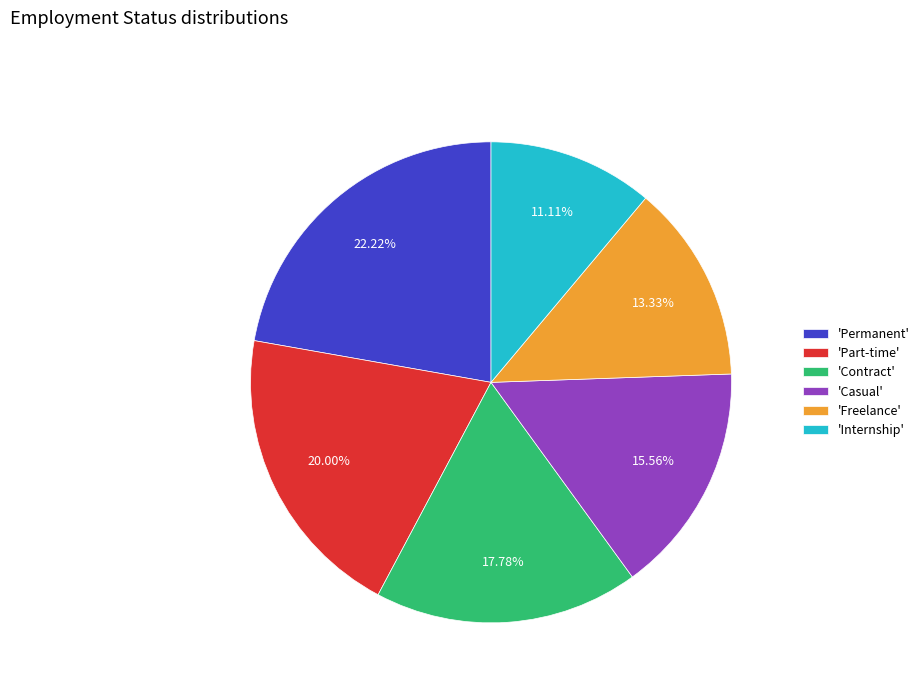

Rank the categories by value from lowest to highest.

'Internship', 'Freelance', 'Casual', 'Contract', 'Part-time', 'Permanent'